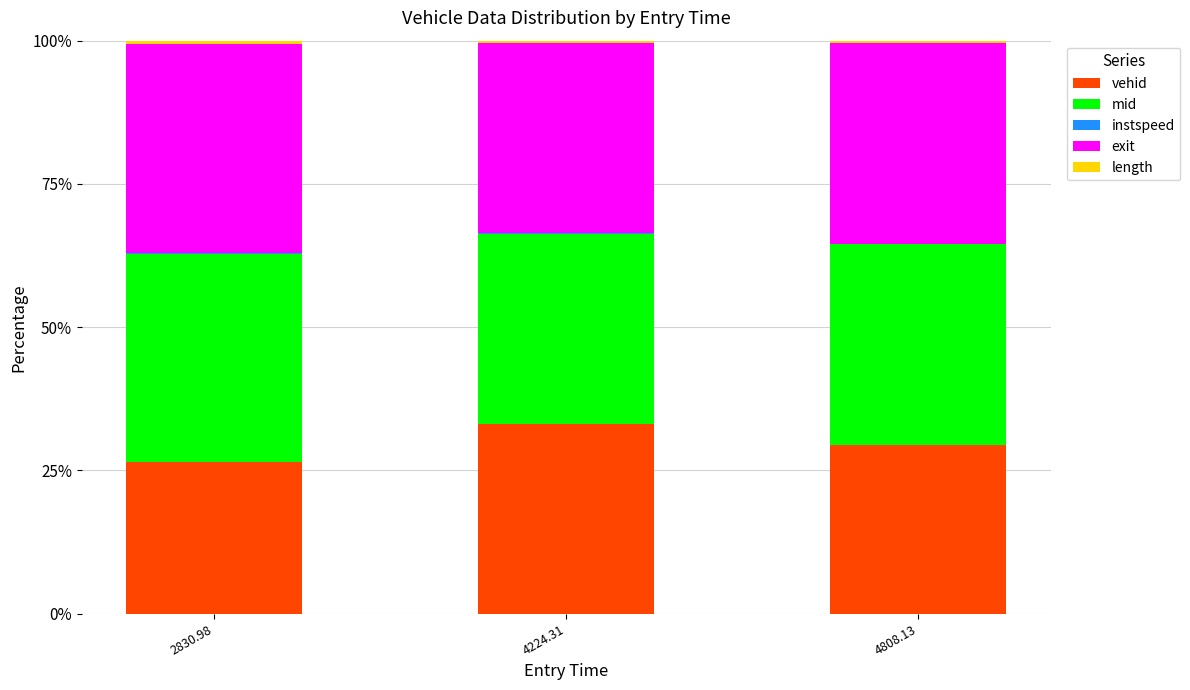

The value of vehid at 4224.31 is 19.9. True or false?

False